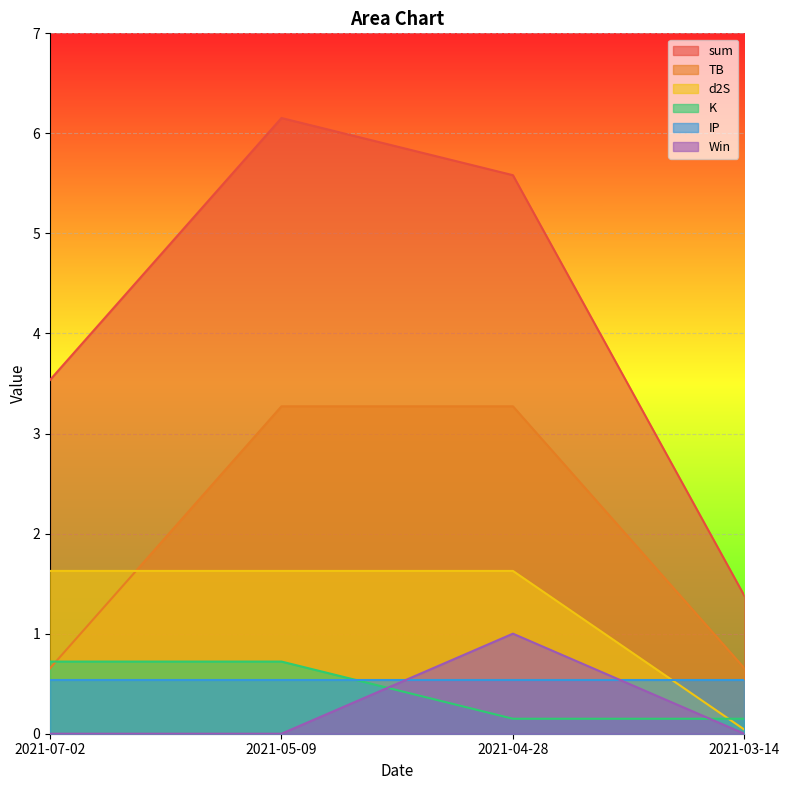

What is the greatest value displayed?

6.2